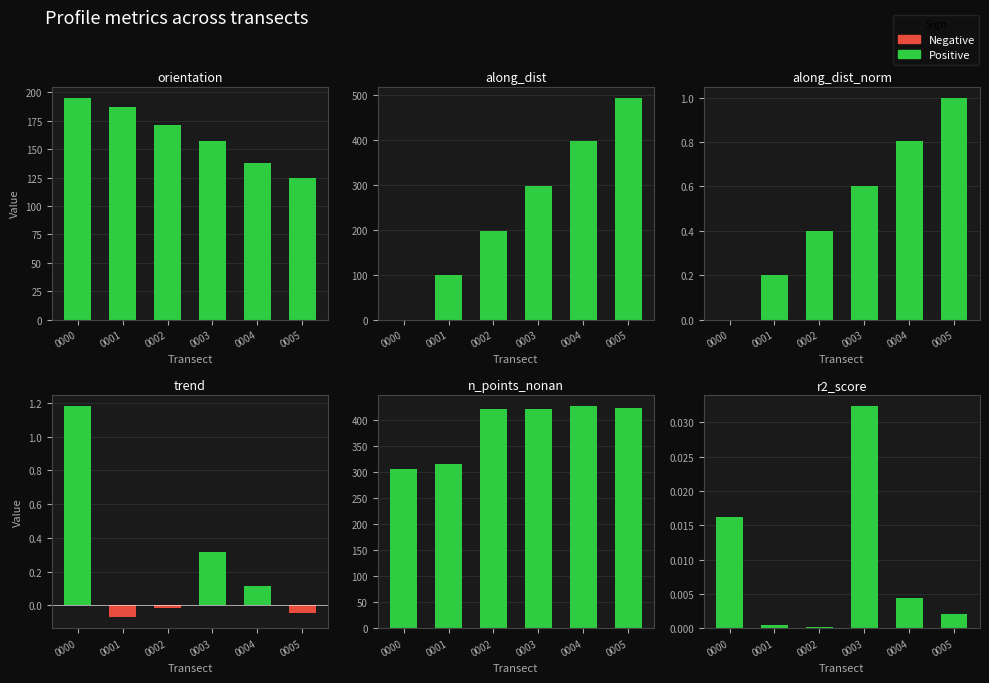

Between nzd0352-0001 and nzd0352-0002, which series saw the biggest shift?

n_points_nonan